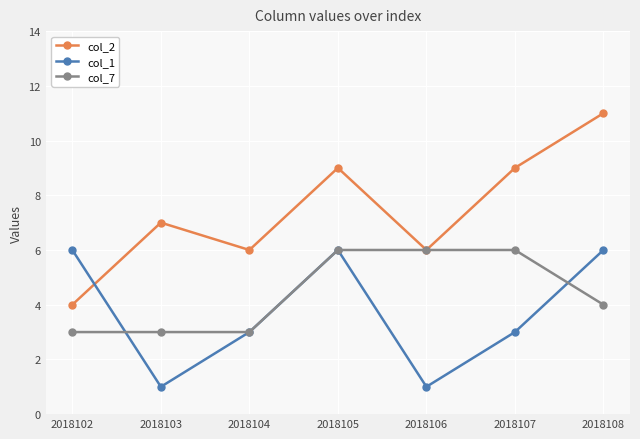

What is the greatest value displayed?

11